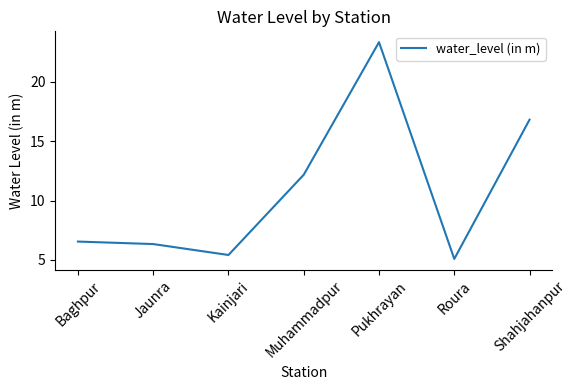

What is the sum of all values?

75.7